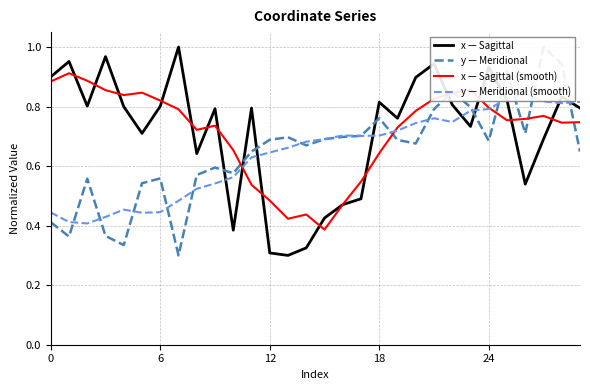

How many times do x — Sagittal and y — Meridional cross each other?

8